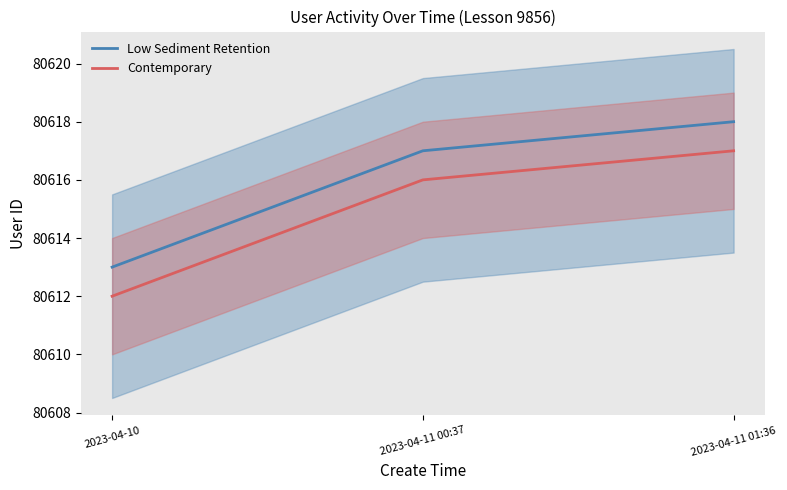

Reading right to left, extract all data points from this chart.

Low Sediment Retention: 2023-04-11 01:36=80618	2023-04-11 00:37=80617	2023-04-10=80613
Contemporary: 2023-04-11 01:36=80617	2023-04-11 00:37=80616	2023-04-10=80612